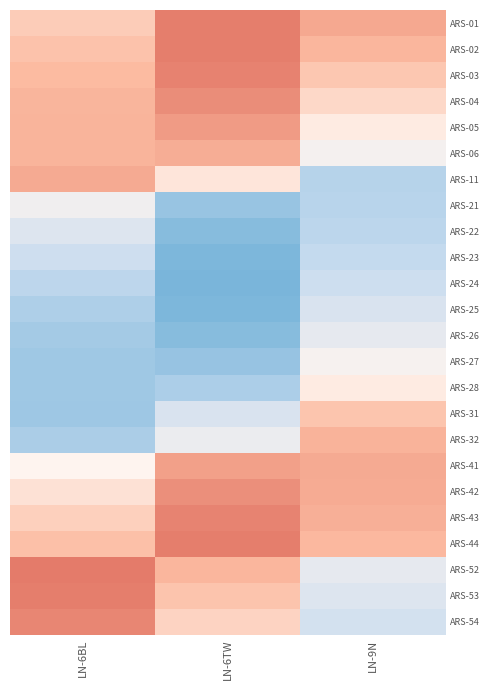

Reading right to left, what are all the values shown in this chart?

ARS-01: LN-9N=0.7	LN-6TW=1.1	LN-6BL=0.4
ARS-02: LN-9N=0.6	LN-6TW=1.1	LN-6BL=0.5
ARS-03: LN-9N=0.5	LN-6TW=1.0	LN-6BL=0.6
ARS-04: LN-9N=0.3	LN-6TW=1.0	LN-6BL=0.6
ARS-05: LN-9N=0.1	LN-6TW=0.9	LN-6BL=0.7
ARS-06: LN-9N=-0.1	LN-6TW=0.7	LN-6BL=0.6
ARS-11: LN-9N=-0.7	LN-6TW=0.2	LN-6BL=0.7
ARS-21: LN-9N=-0.7	LN-6TW=-0.9	LN-6BL=-0.2
ARS-22: LN-9N=-0.7	LN-6TW=-1.0	LN-6BL=-0.3
ARS-23: LN-9N=-0.6	LN-6TW=-1.1	LN-6BL=-0.5
ARS-24: LN-9N=-0.5	LN-6TW=-1.1	LN-6BL=-0.7
ARS-25: LN-9N=-0.4	LN-6TW=-1.1	LN-6BL=-0.8
ARS-26: LN-9N=-0.3	LN-6TW=-1.0	LN-6BL=-0.8
ARS-27: LN-9N=-0.1	LN-6TW=-0.9	LN-6BL=-0.8
ARS-28: LN-9N=0.1	LN-6TW=-0.8	LN-6BL=-0.8
ARS-31: LN-9N=0.5	LN-6TW=-0.4	LN-6BL=-0.9
ARS-32: LN-9N=0.7	LN-6TW=-0.2	LN-6BL=-0.8
ARS-41: LN-9N=0.7	LN-6TW=0.8	LN-6BL=0.0
ARS-42: LN-9N=0.7	LN-6TW=0.9	LN-6BL=0.2
ARS-43: LN-9N=0.7	LN-6TW=1.0	LN-6BL=0.4
ARS-44: LN-9N=0.6	LN-6TW=1.1	LN-6BL=0.5
ARS-52: LN-9N=-0.3	LN-6TW=0.6	LN-6BL=1.1
ARS-53: LN-9N=-0.4	LN-6TW=0.5	LN-6BL=1.1
ARS-54: LN-9N=-0.5	LN-6TW=0.3	LN-6BL=1.0